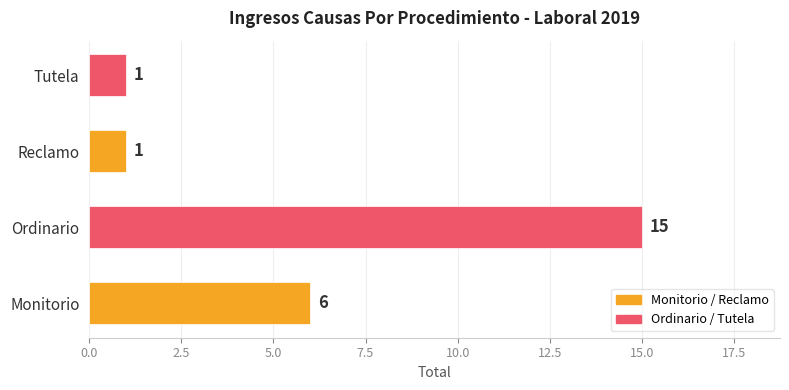

The value at Reclamo is 1. True or false?

True